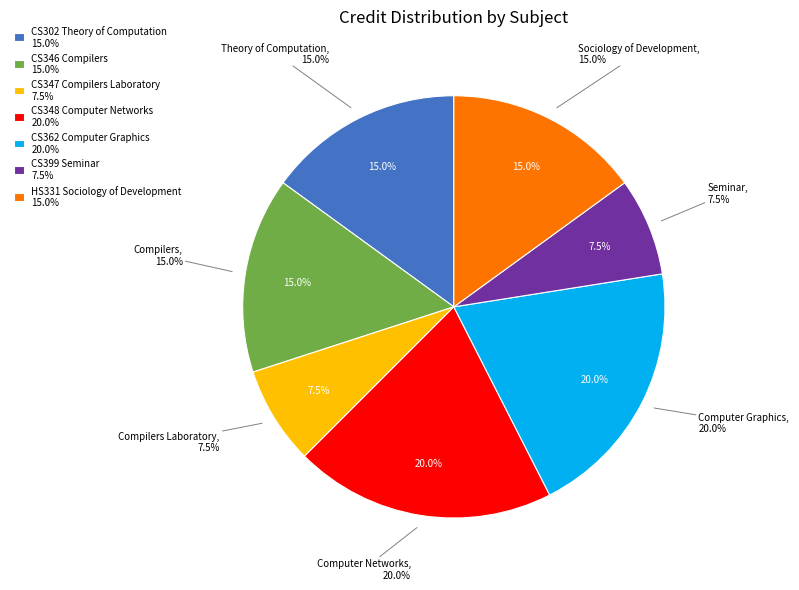

What is the ratio of the value at CS348 Computer Networks to the value at HS331 Sociology of Development?

1.3